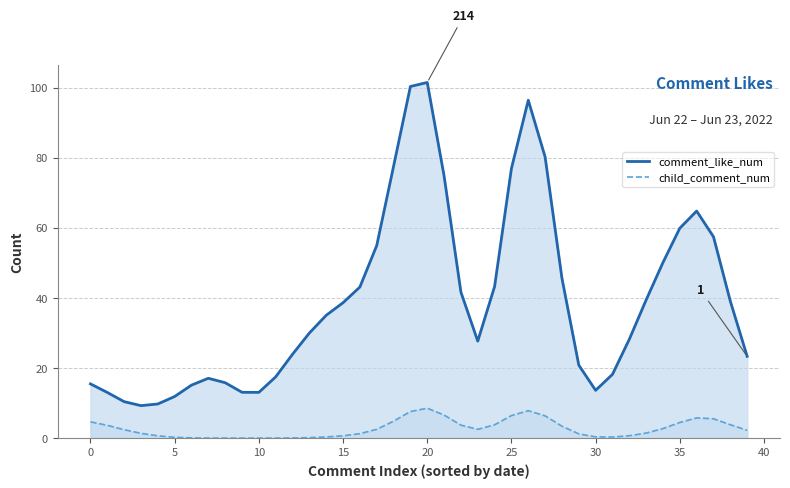

How many series are shown in this chart?

2